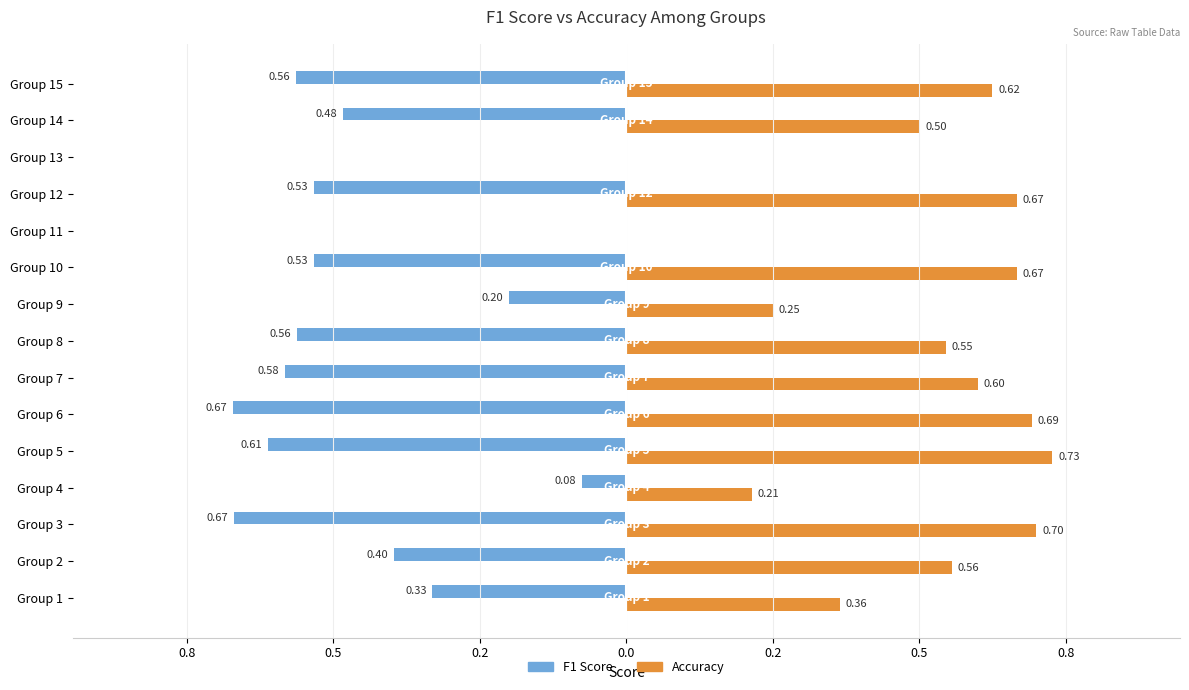

What are all the series names shown in the legend?

F1 Score, Accuracy